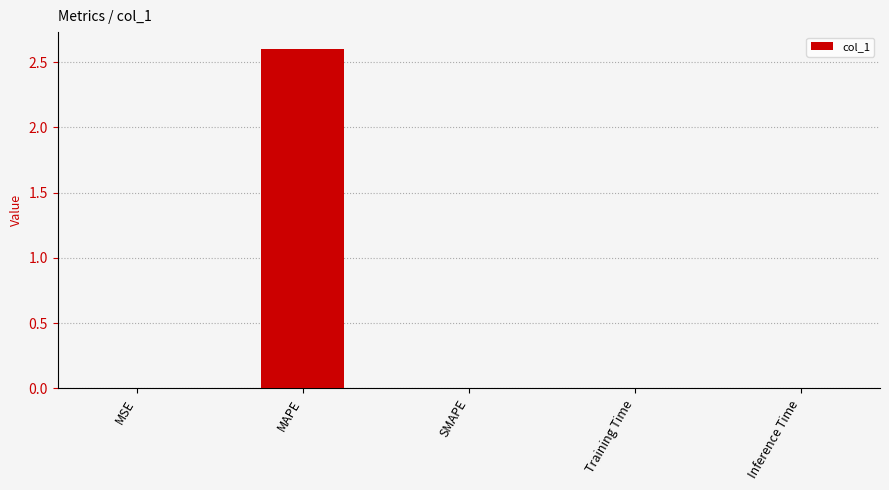

Is it true that the value at MSE is 0.0?

True